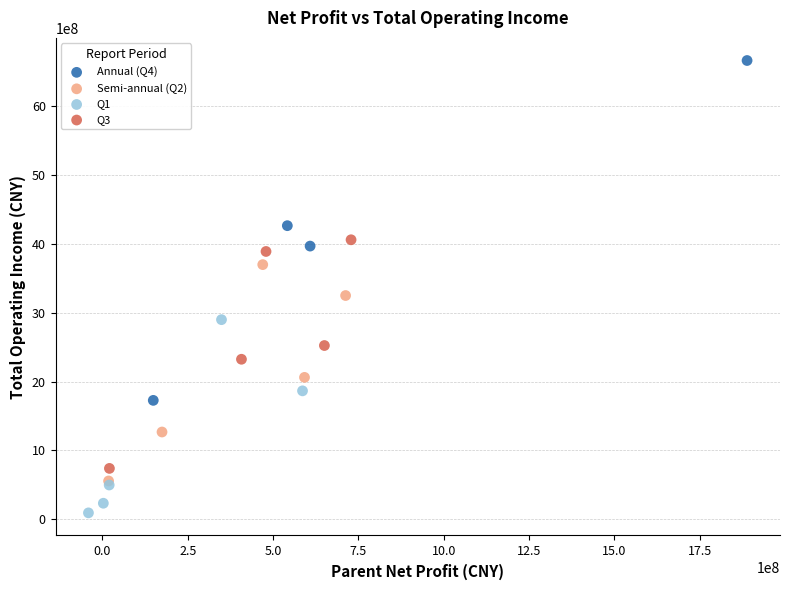

Which series contains the highest Y value?

Annual (Q4)